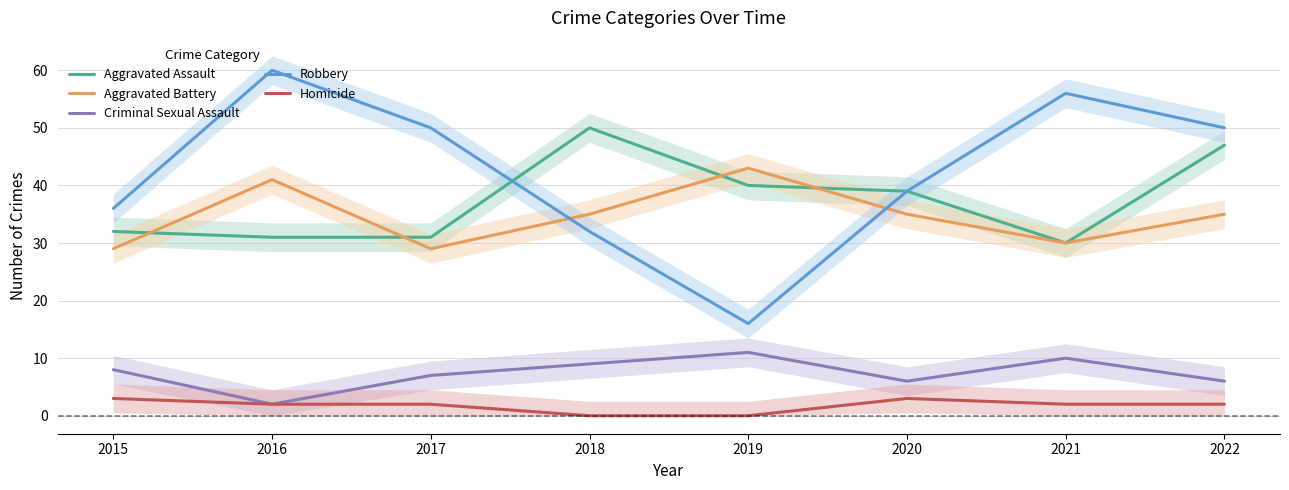

Which series changed the most between 2015 and 2019?

Robbery